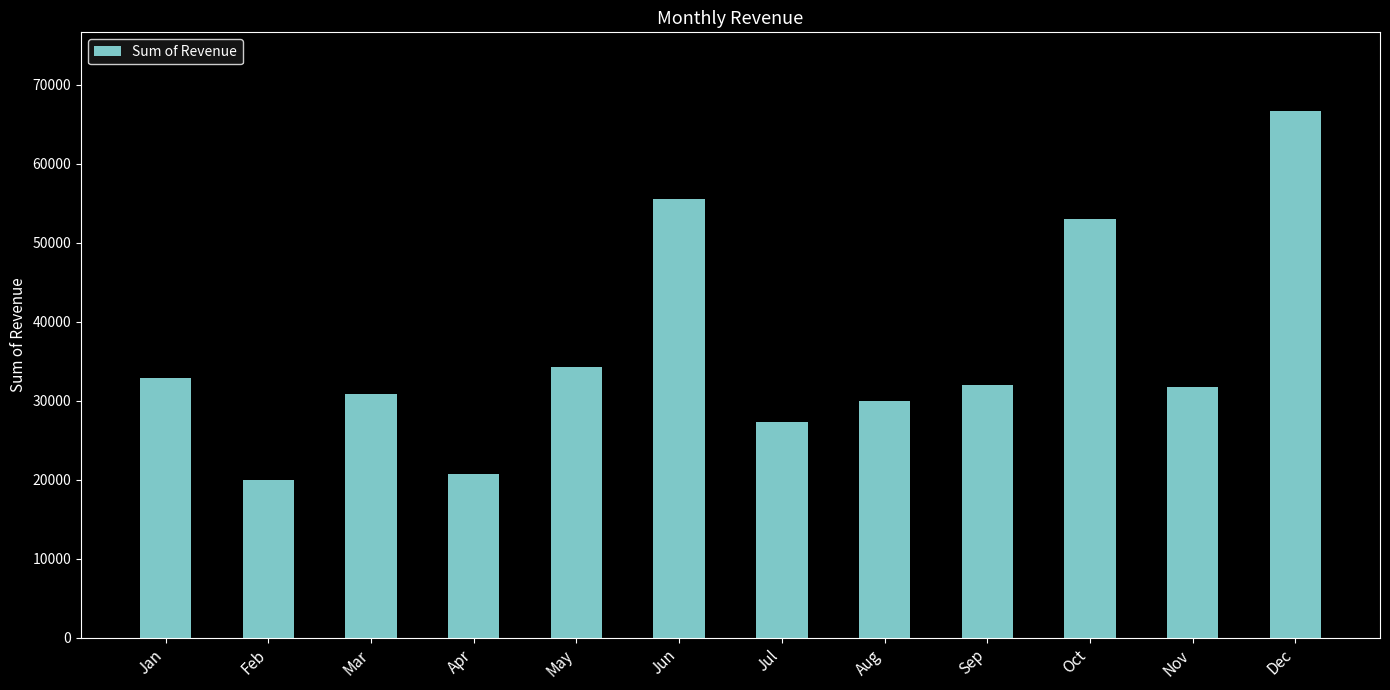

Between Feb and Nov, which is larger?

Nov